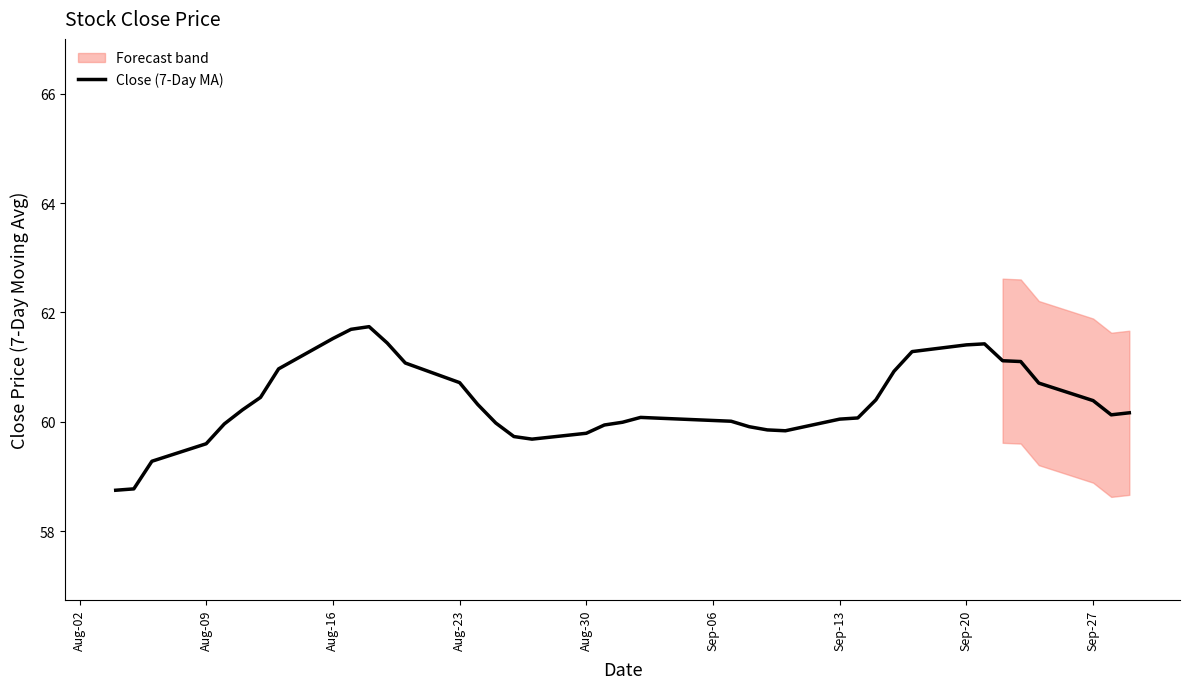

What is the difference between the second highest and minimum values?

2.9